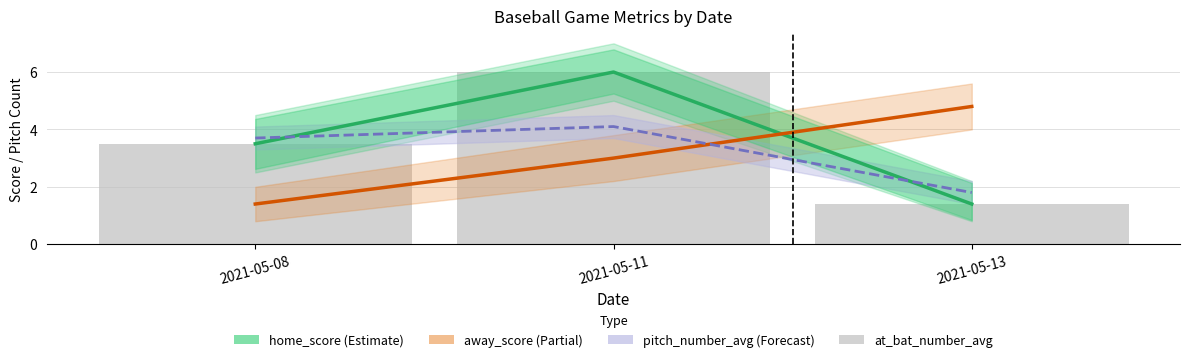

List the labels in order of away_score value, smallest first.

2021-05-08, 2021-05-11, 2021-05-13